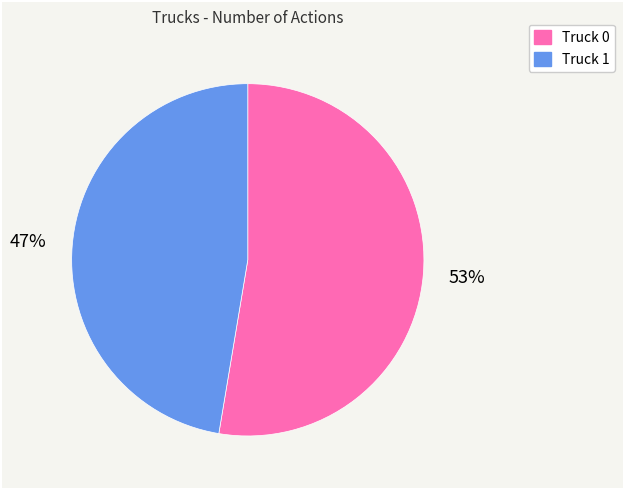

To the nearest percent, what is the average slice percentage?

50%